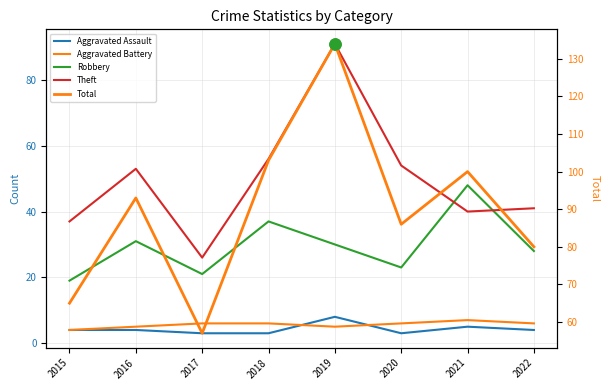

Where does the Aggravated Assault series first go above 4?

2019